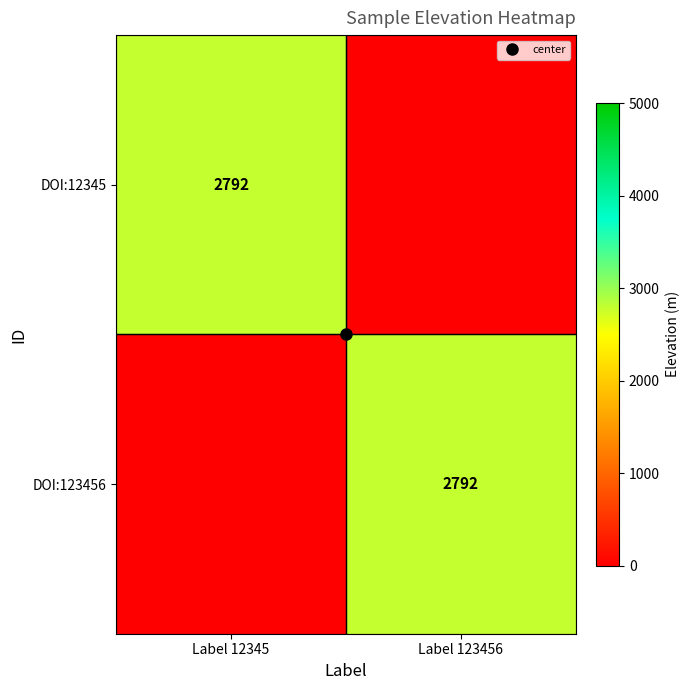

Is it true that DOI:12345 equals 2792 at Label 12345?

True